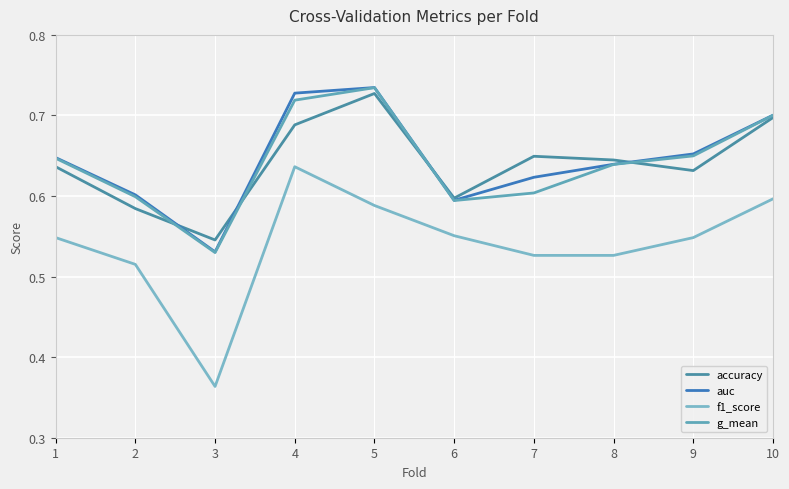

List the labels in order of g_mean value, smallest first.

3, 6, 2, 7, 8, 1, 9, 10, 4, 5